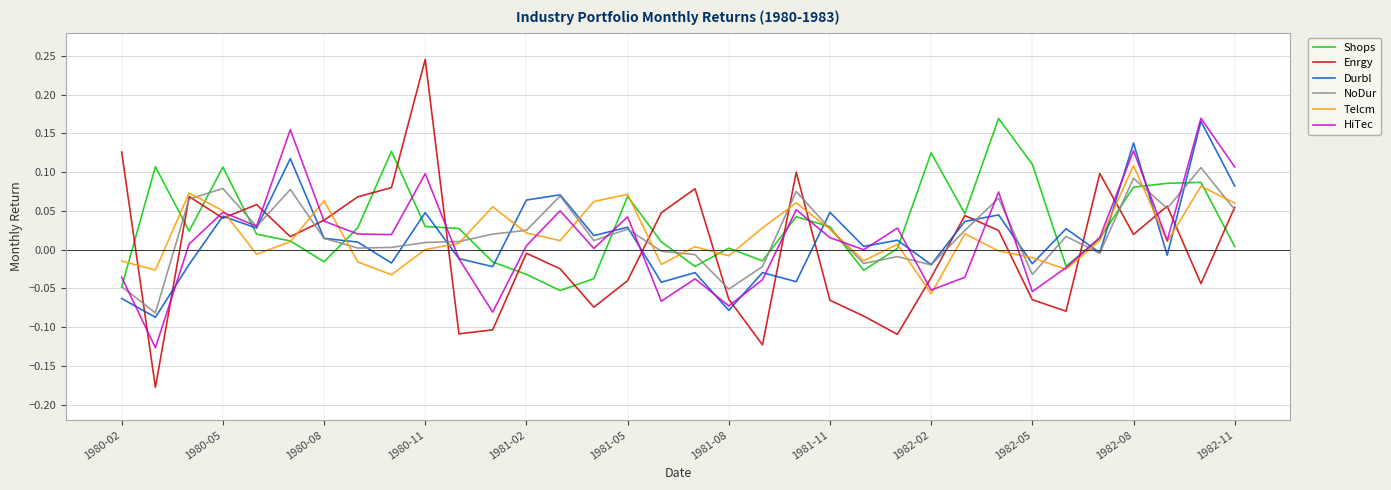

After their last crossing, which series has the higher values: Shops or Durbl?

Durbl